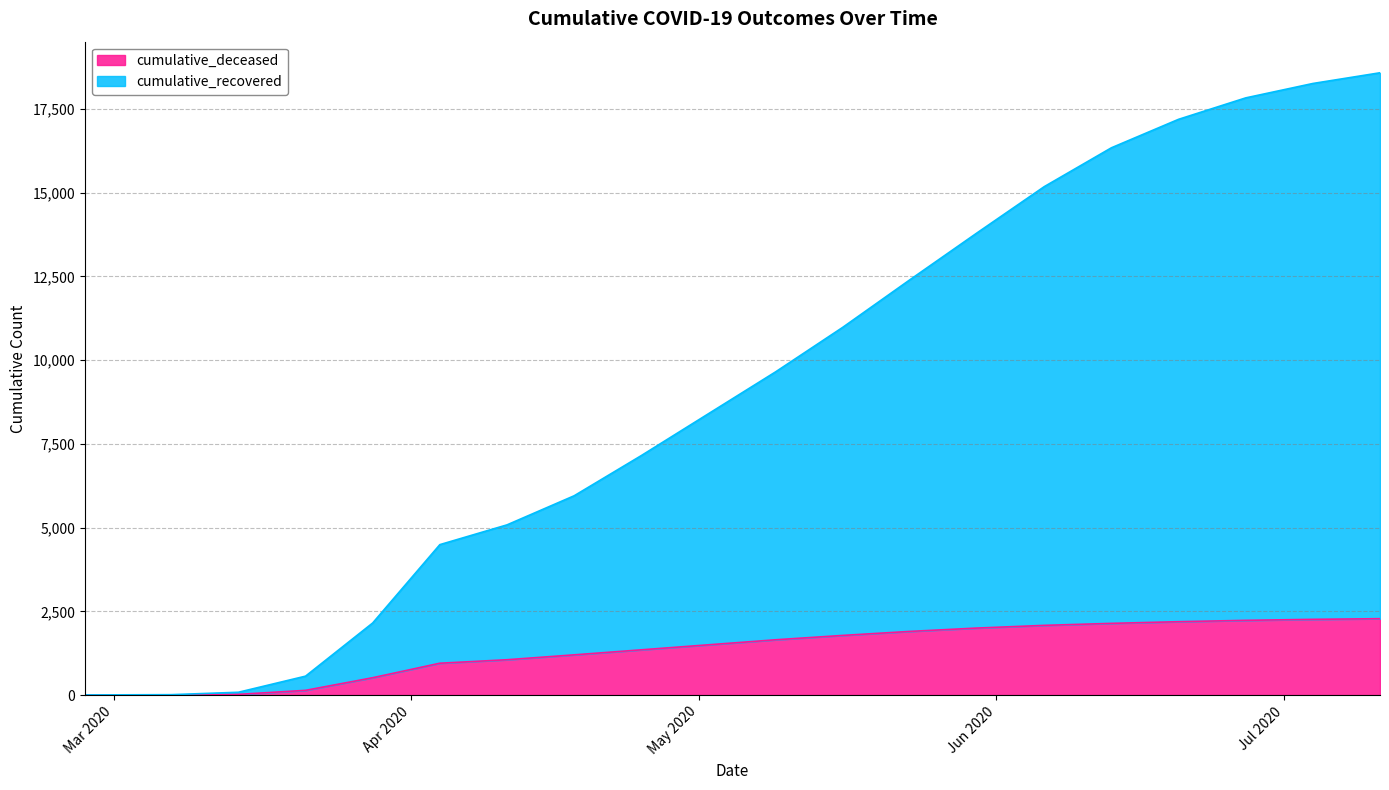

At how many categories does at least one series exceed 7999?

11